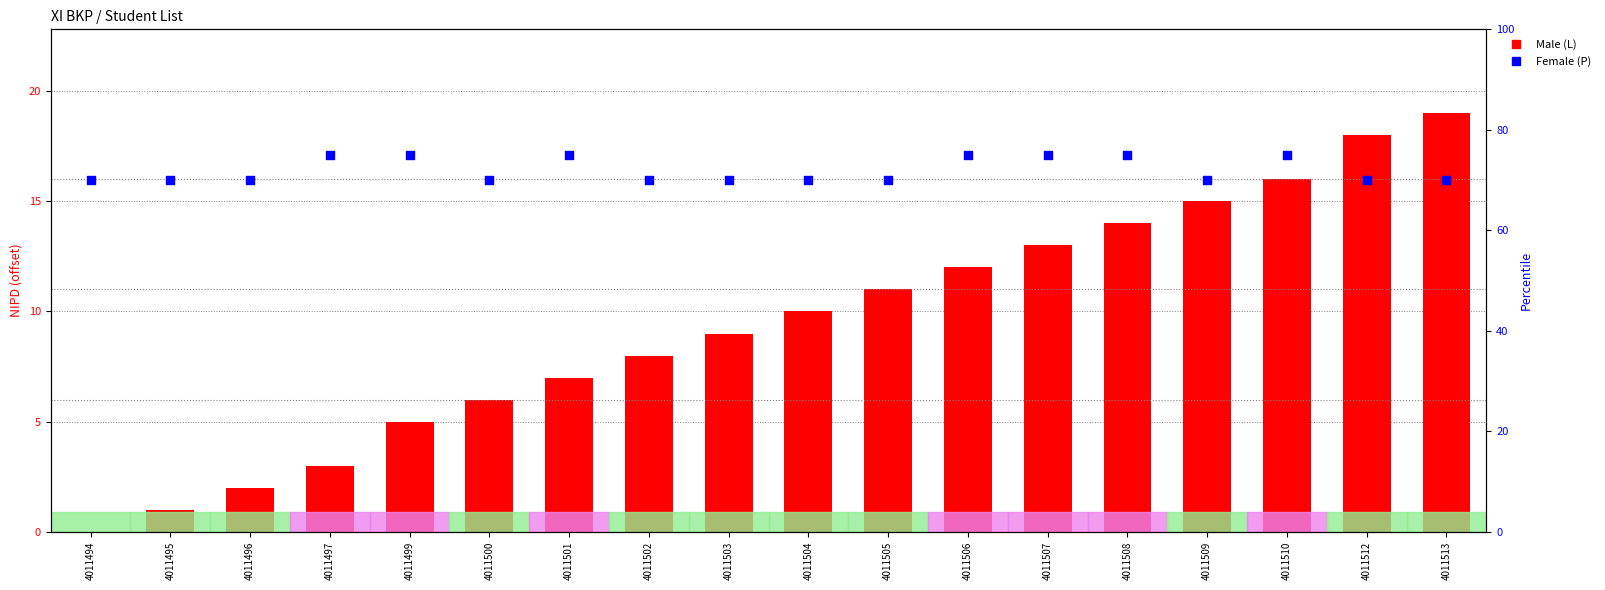

What are all the series names shown in the legend?

Male (L), Female (P)